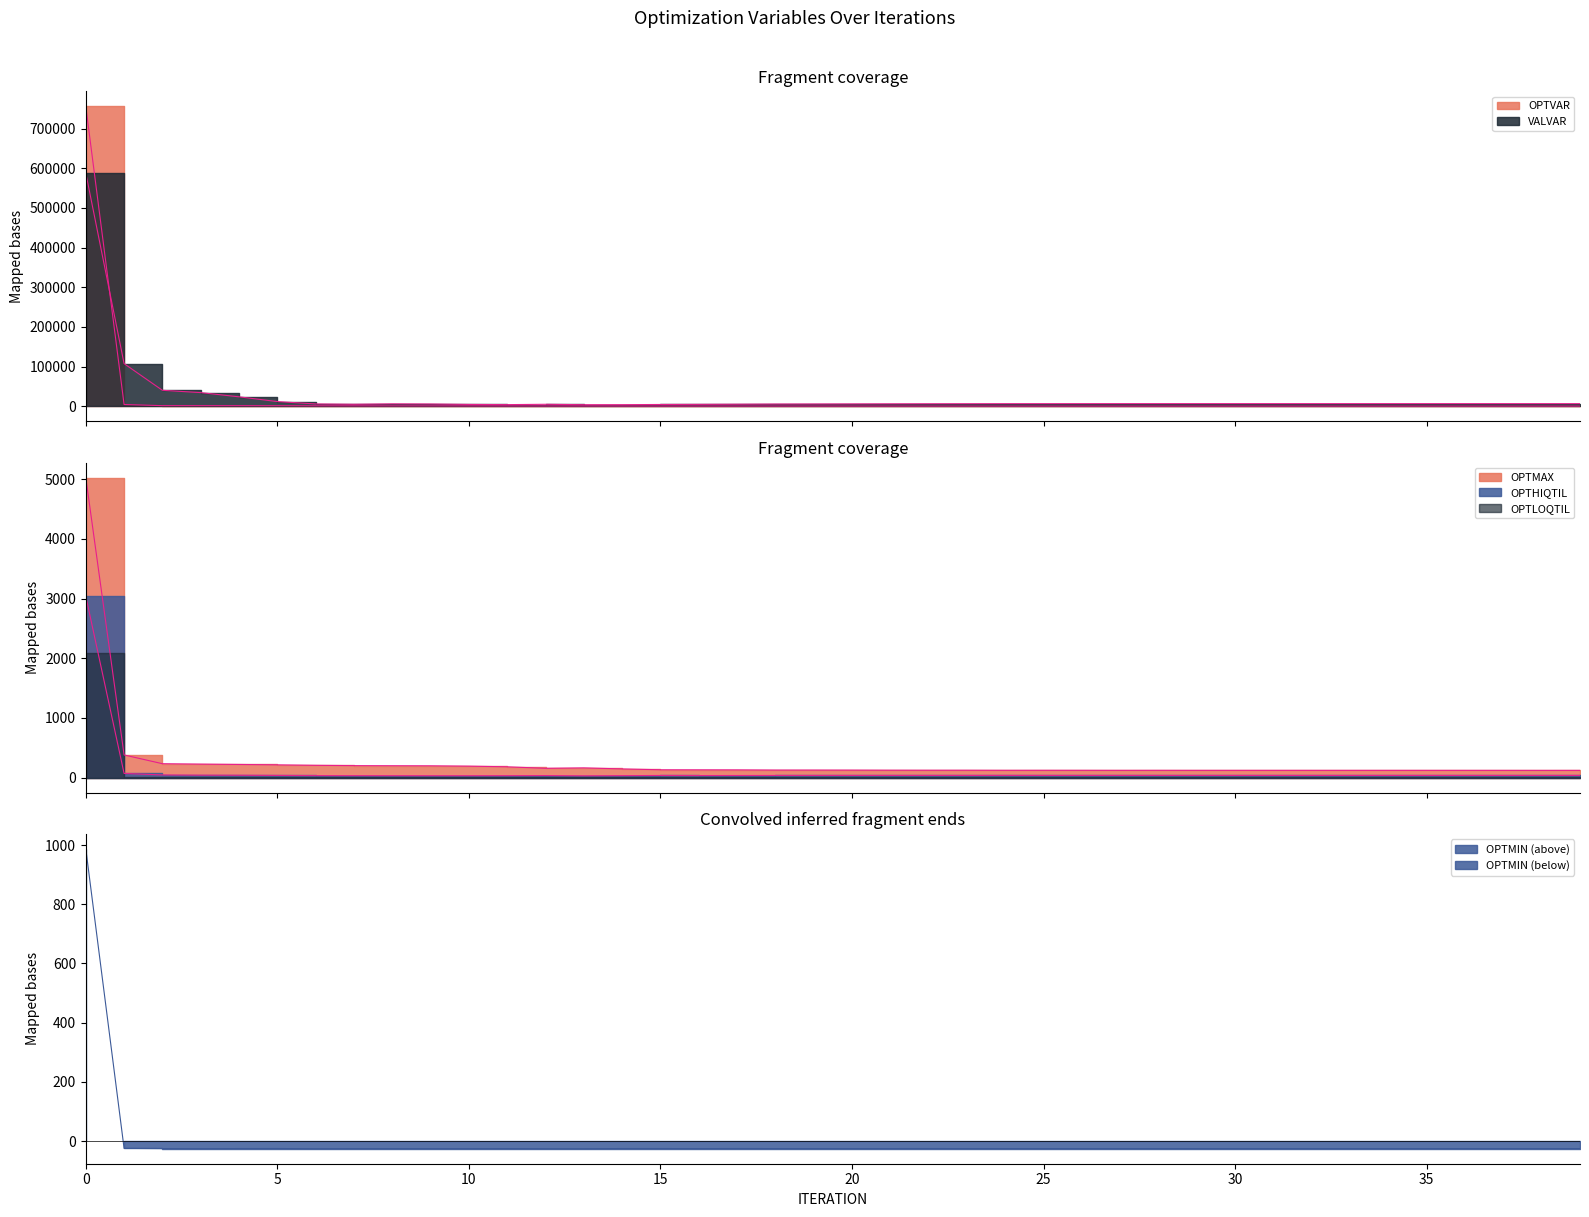

True or false: OPTMAX and OPTHIQTIL cross at least once.

False